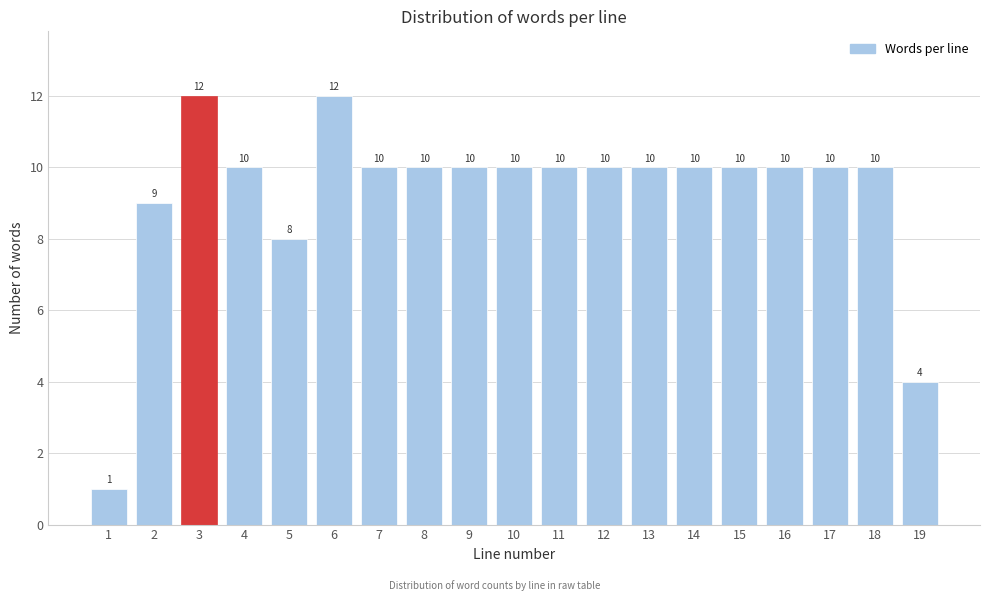

Reading left to right, list all the values displayed in this chart.

1	9	12	10	8	12	10	10	10	10	10	10	10	10	10	10	10	10	4